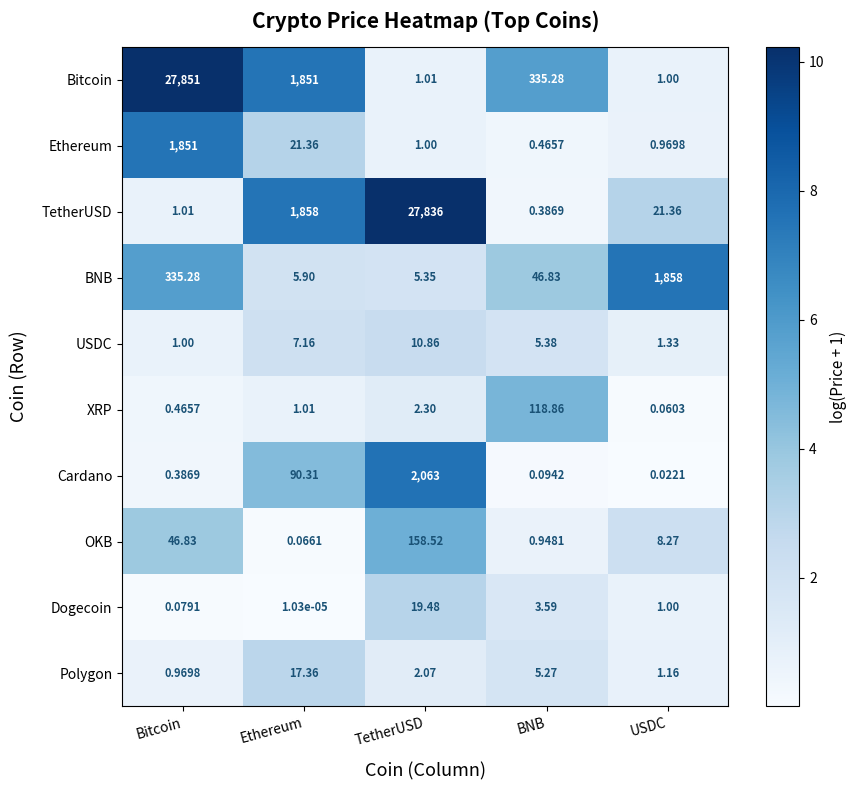

Where does the BNB series first go above 46?

Bitcoin